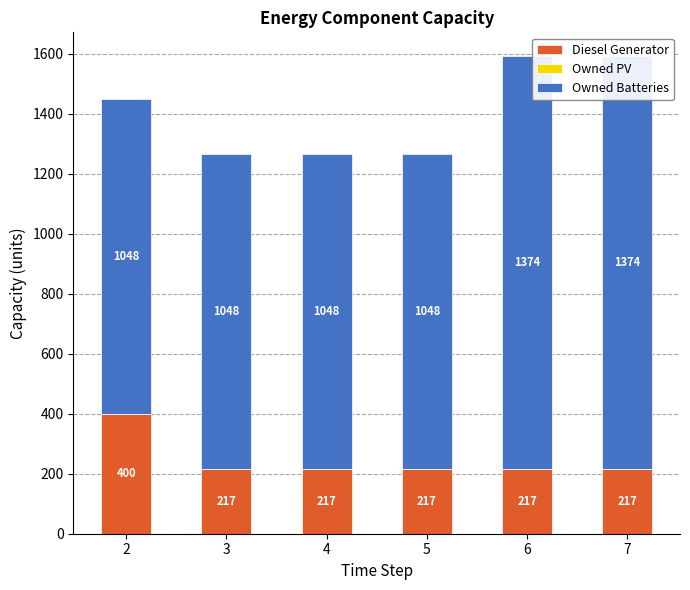

What is the spread (max minus min) of values at 2?

1048